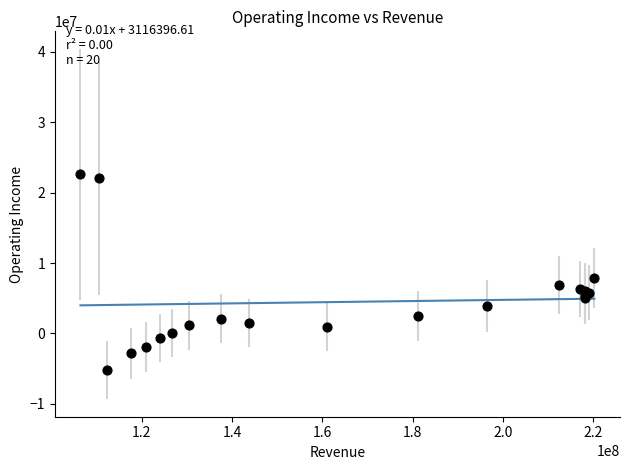

What Y value in the scatter plot is closest to 8706500?

7857900